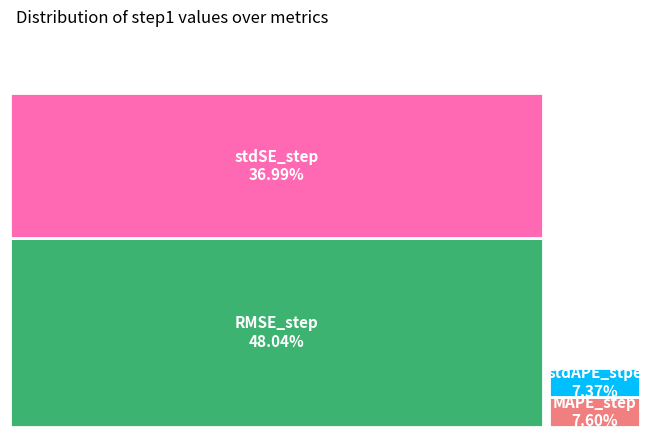

What percentage is the stdSE_step slice, to the nearest percent?

37%